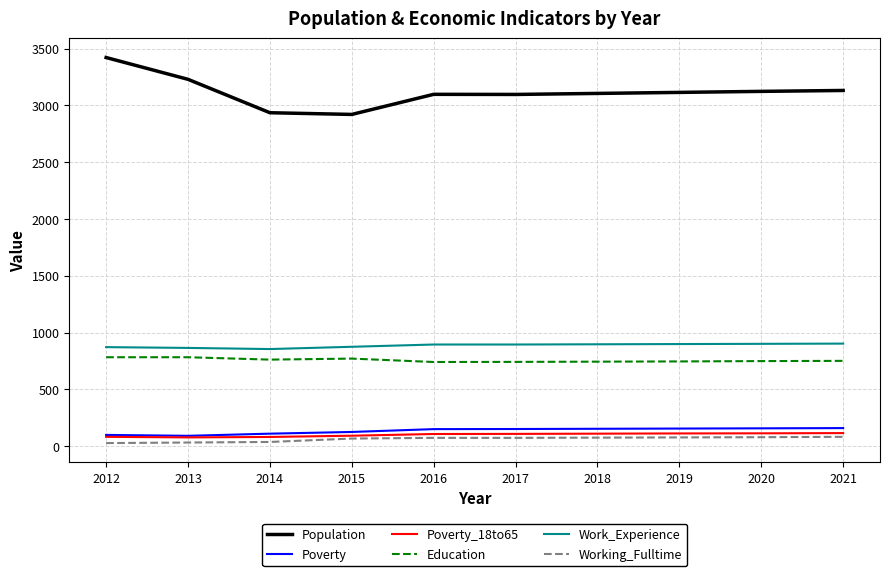

What is the sum of the Education values at 2018 and 2012?

1527